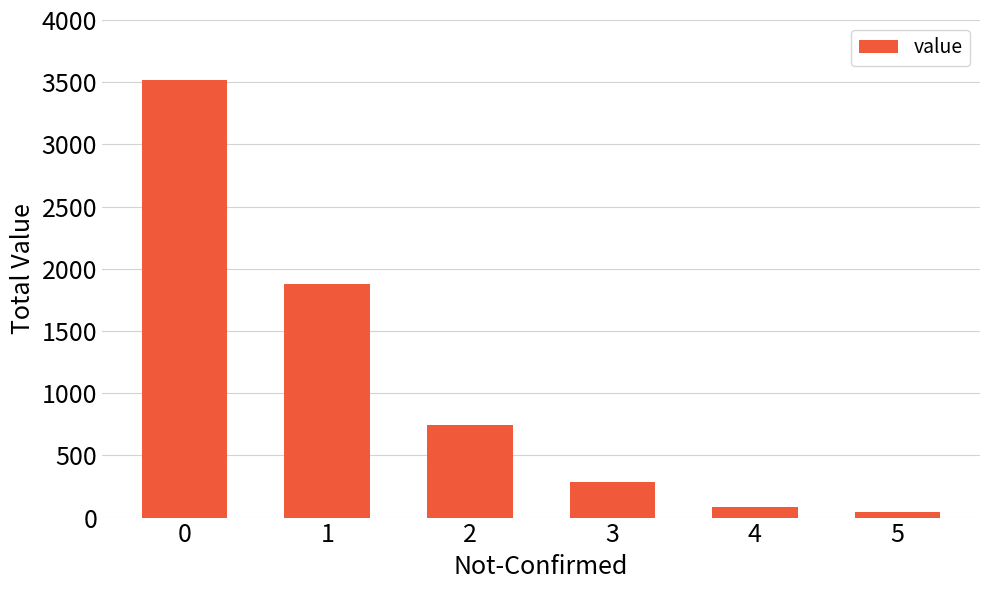

Rank the categories by value from lowest to highest.

5, 4, 3, 2, 1, 0